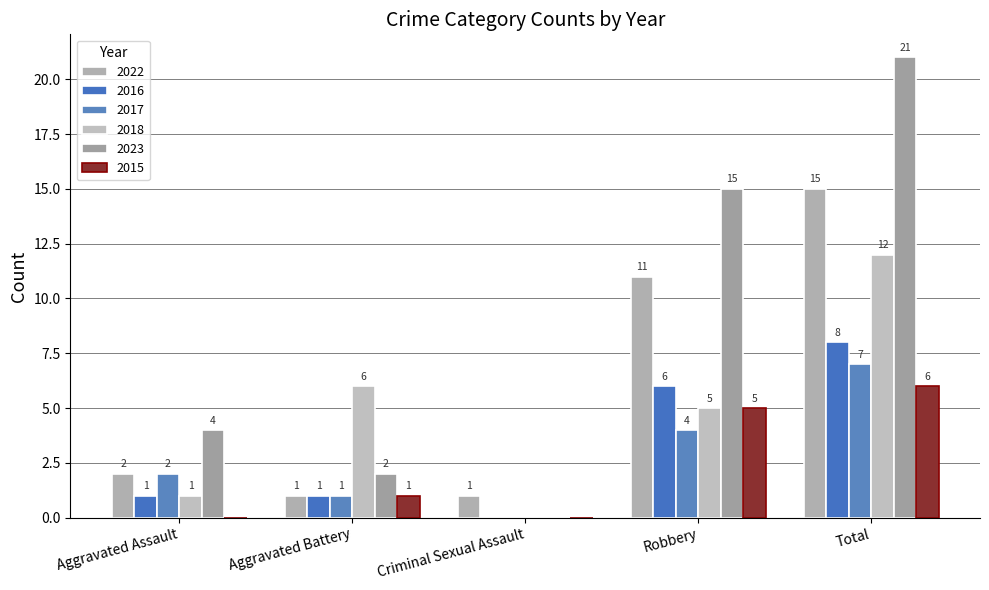

Are the bars horizontal?

No